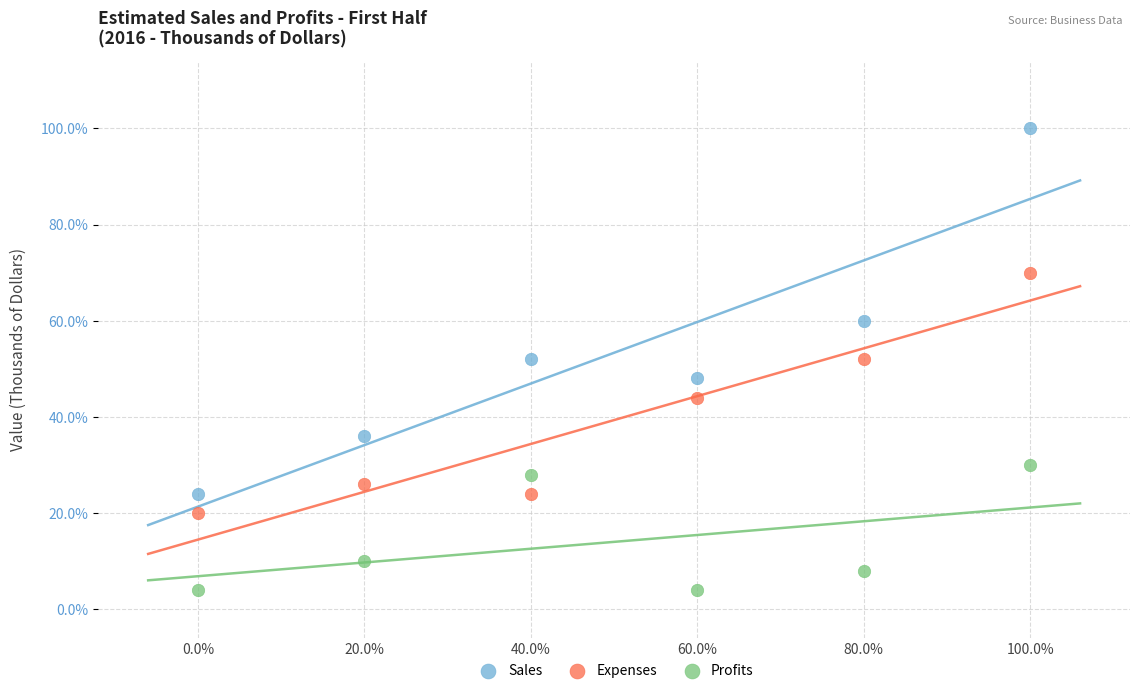

Which series has the largest Y range (max minus min)?

Sales